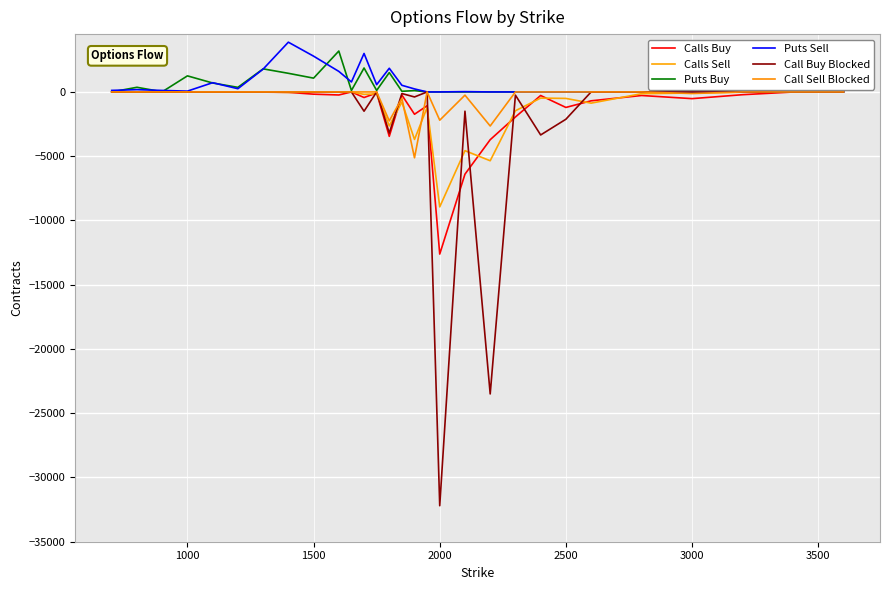

Is this an area chart (filled region under the line)?

No